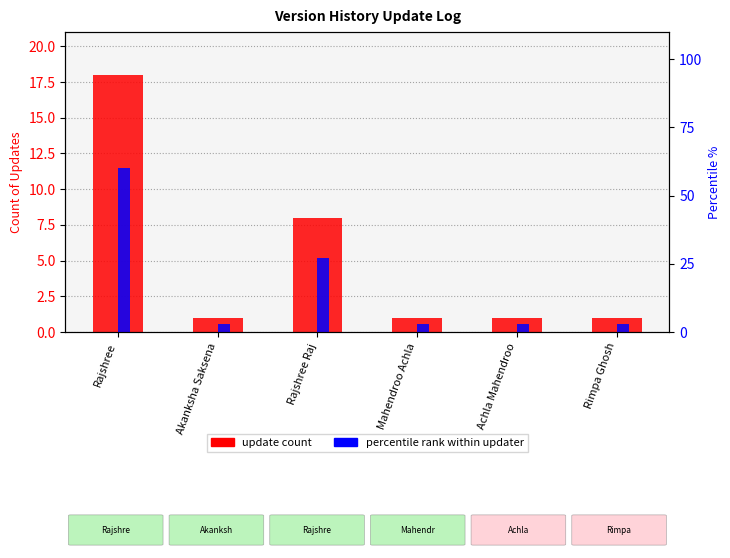

List the series in order of their overall mean, lowest first.

update count, percentile rank within updater